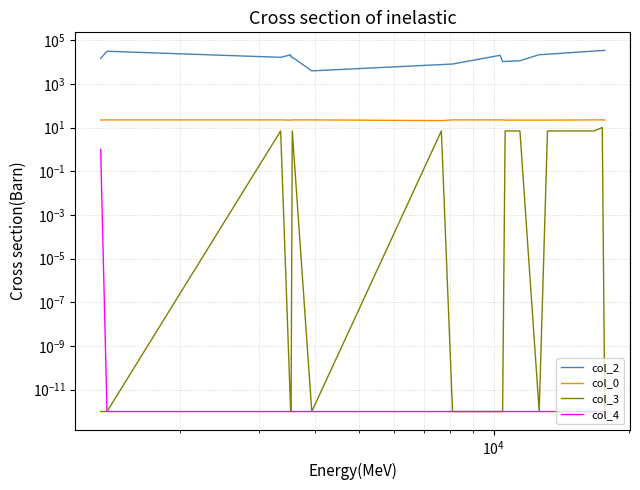

The col_2 series shows 29401.2 at 5. True or false?

False